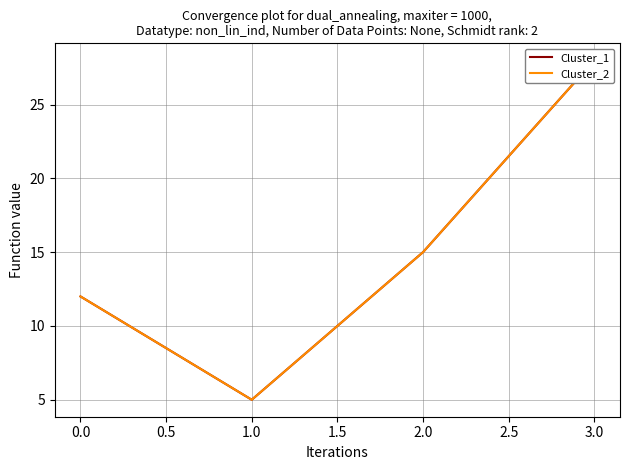

Reading left to right, list all the values displayed in this chart.

Cluster_1: 12	5	15	28
Cluster_2: 12	5	15	28